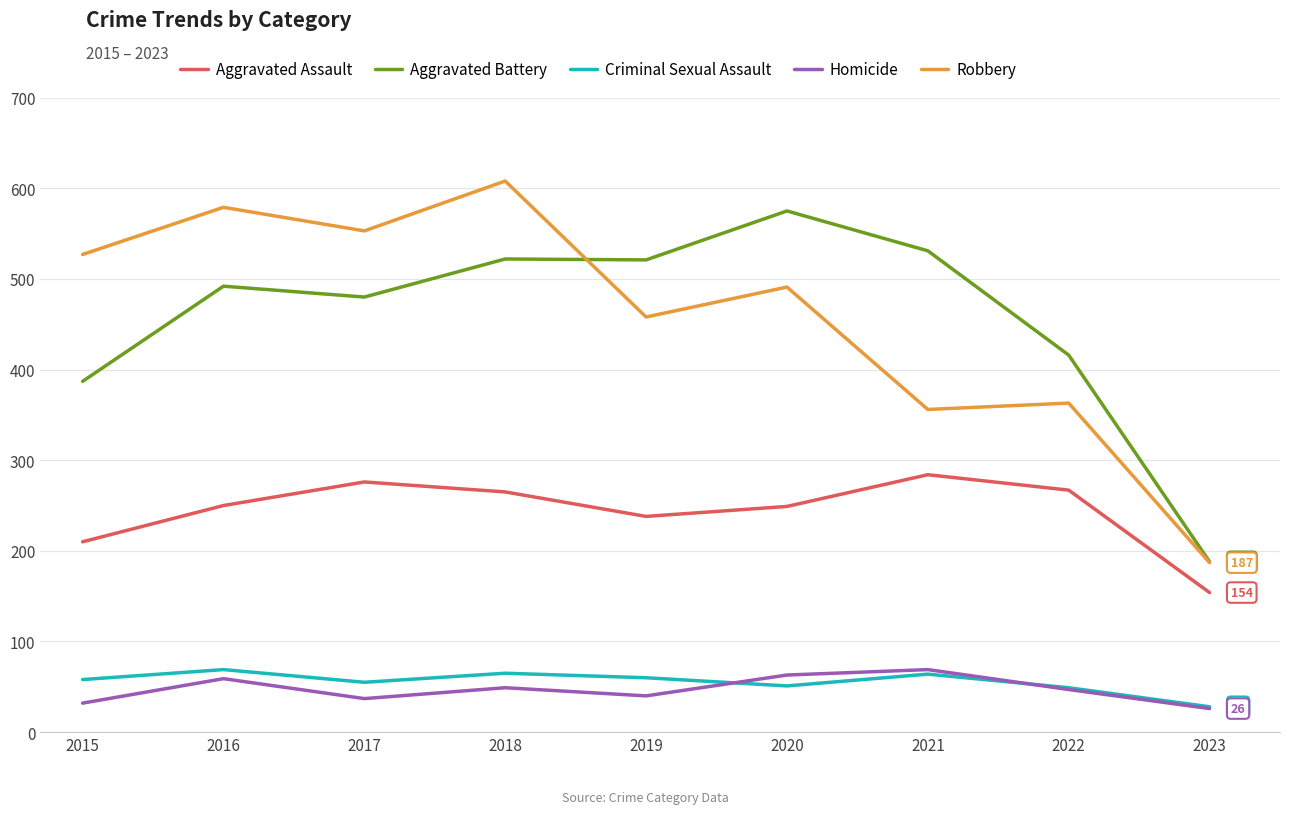

What is the total value across all series at 2016?

1449